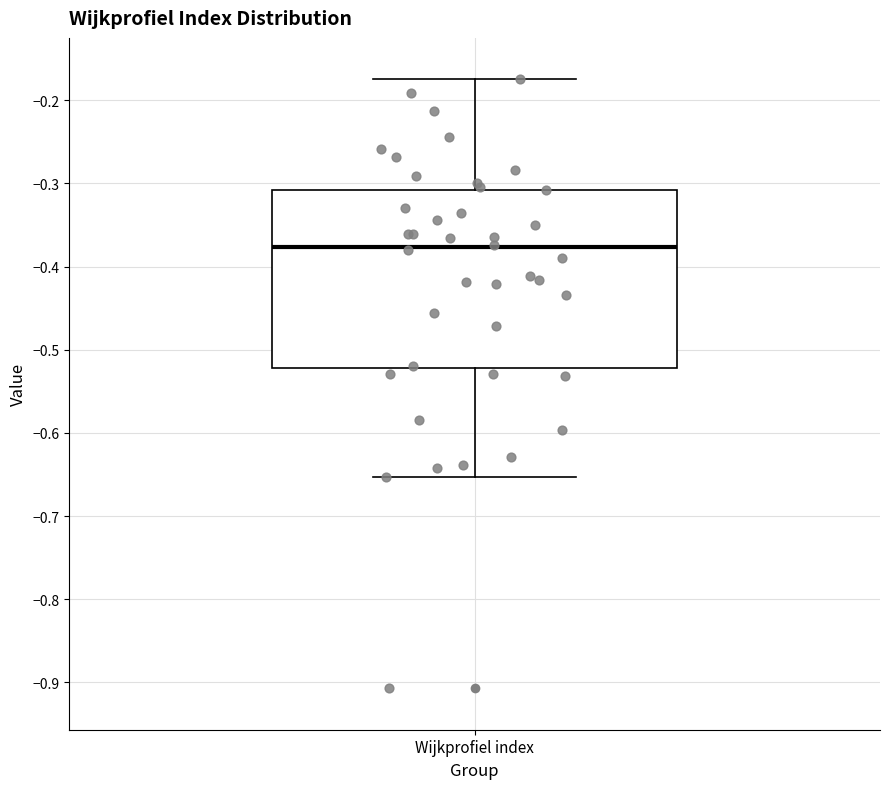

Where does the lower whisker of the box for Wijkprofiel index end on the y-axis? The values are not printed on the chart, so give them approximately, as read against the axis.

-0.65